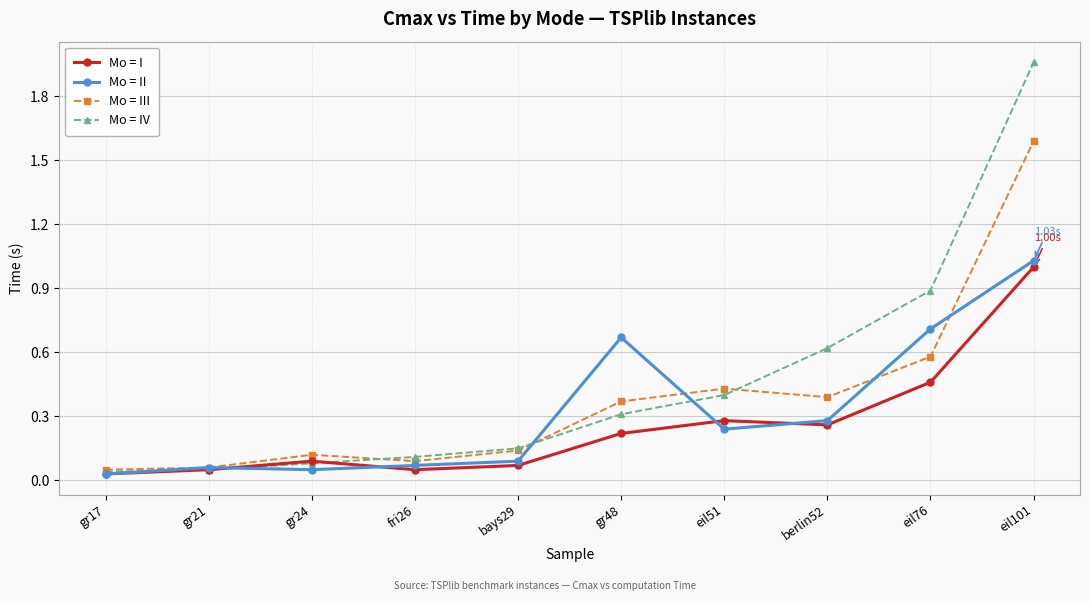

At which category does Mo = III reach its first local peak?

gr24